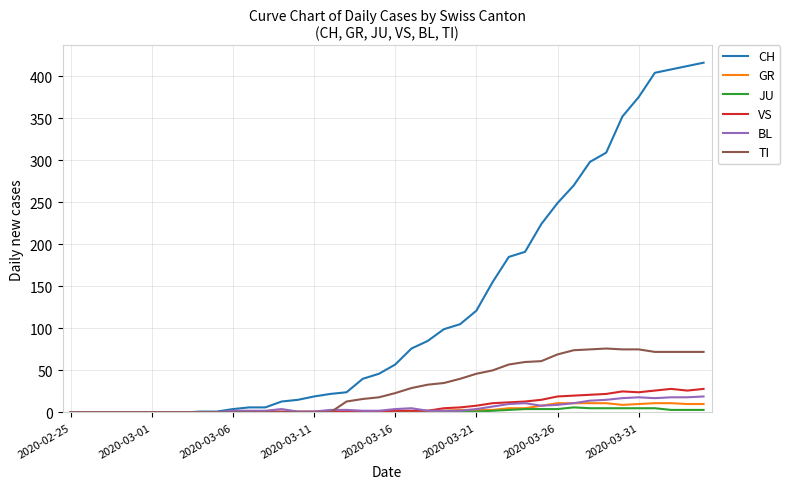

What is the difference between the maximum and second lowest values in the BL series?

19